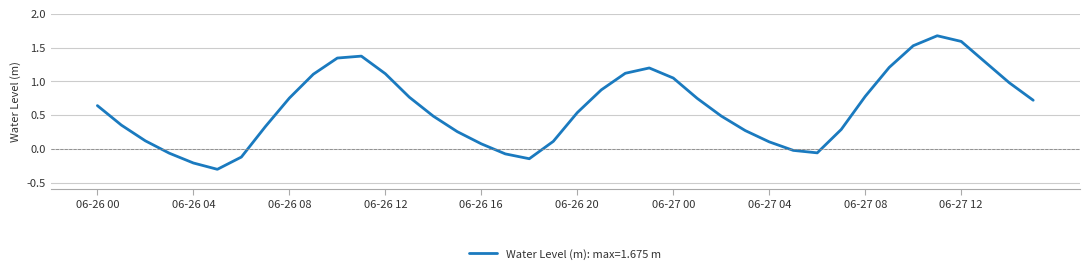

What is the difference between the maximum and minimum values?

2.0